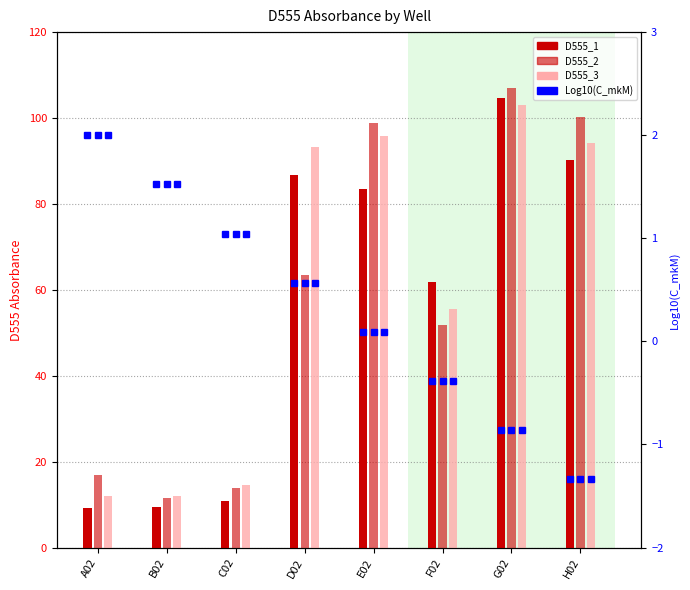

What is the minimum value for D555_3?

11.9